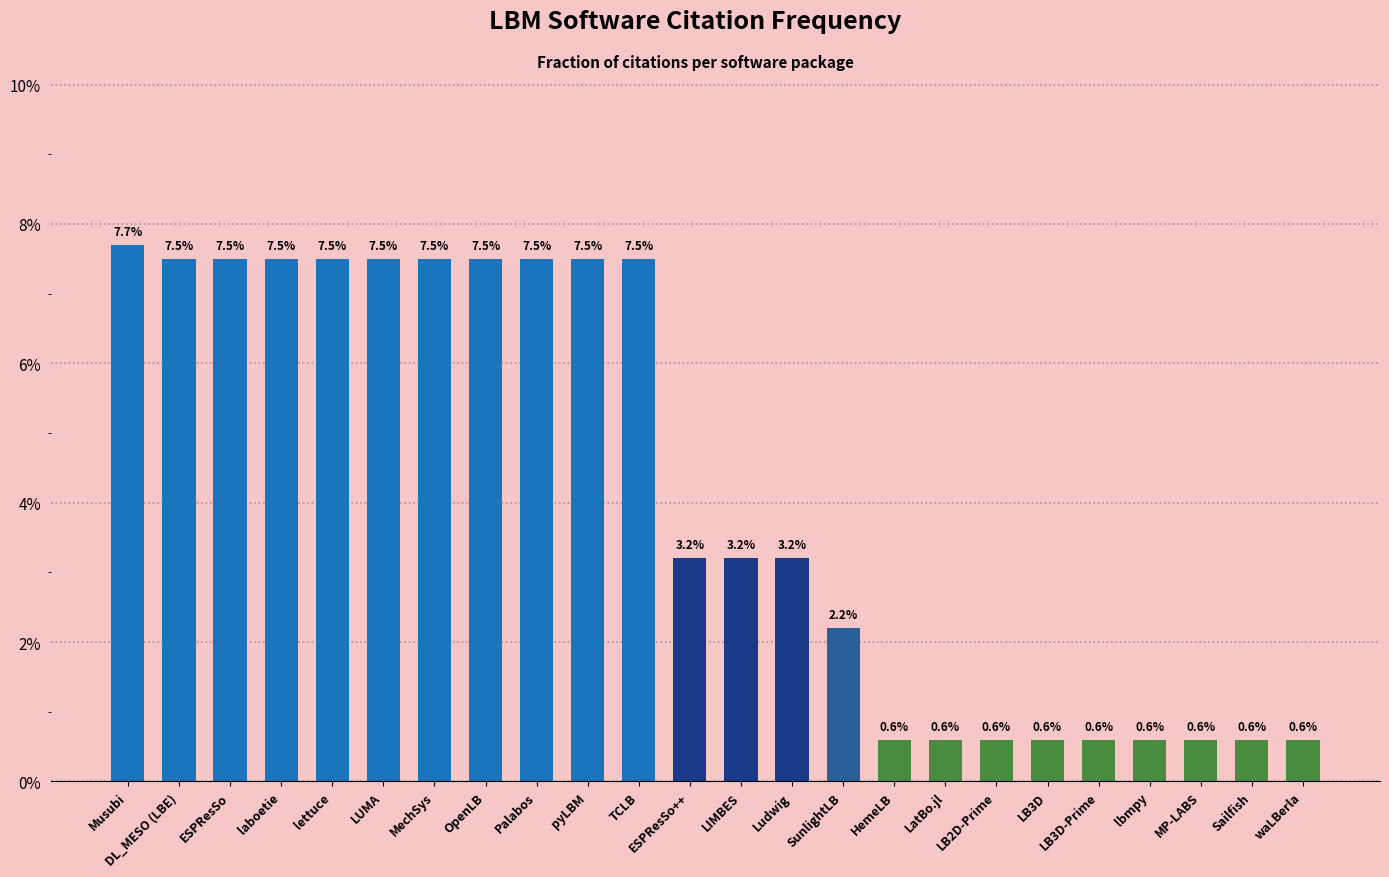

Is it true that the value at lbmpy is 0.0?

False